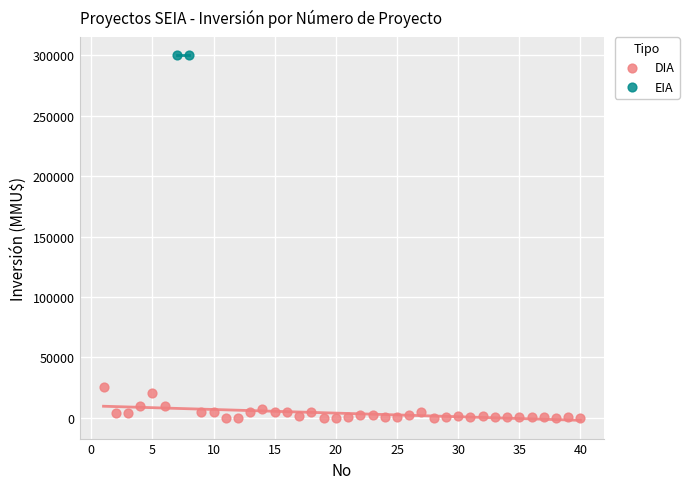

What are all the series names shown in the legend?

DIA, EIA